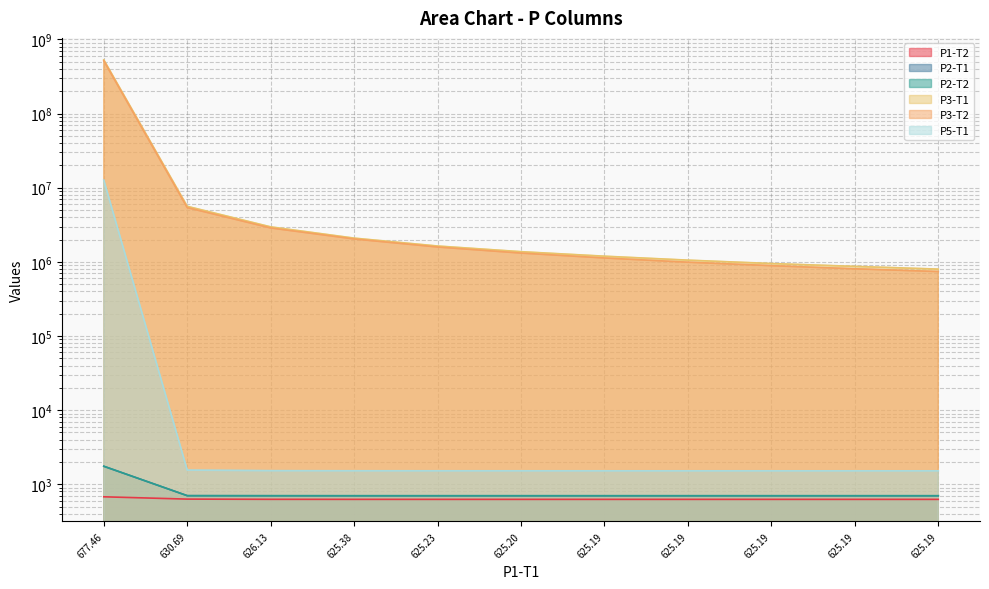

True or false: P1-T2 and P3-T1 cross at least once.

False